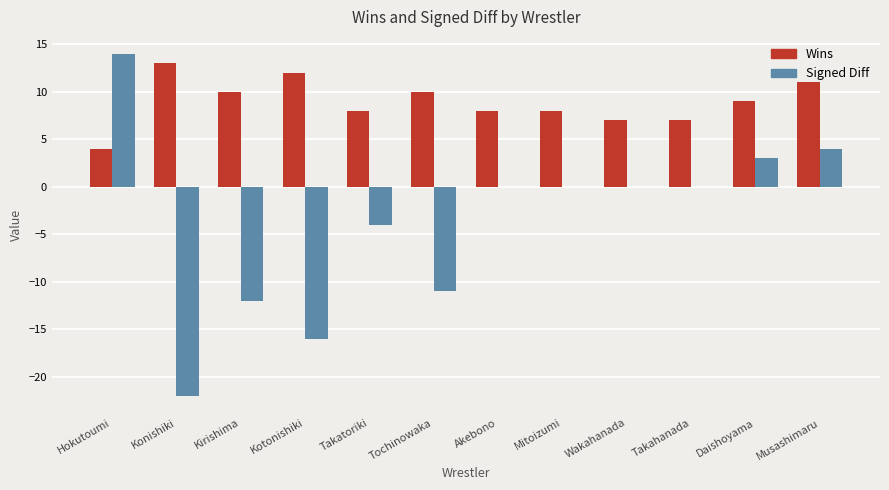

Reading left to right, list all the values displayed in this chart.

Wins: 4	13	10	12	8	10	8	8	7	7	9	11
Signed Diff: 14	-22	-12	-16	-4	-11	0	0	0	0	3	4